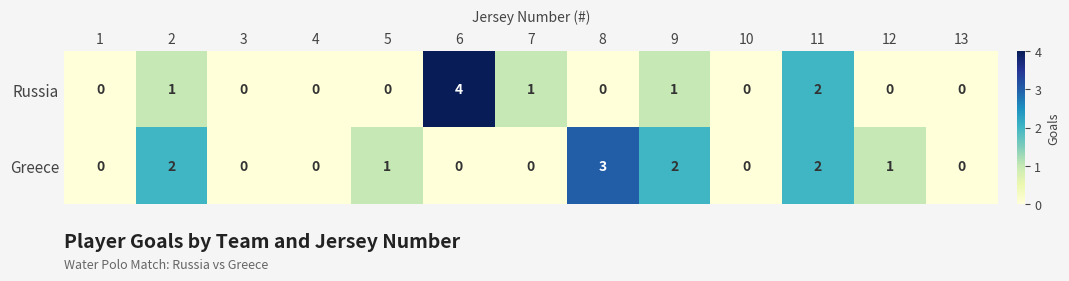

Is the value of Russia at 7 greater than the value of Greece at 4?

Yes